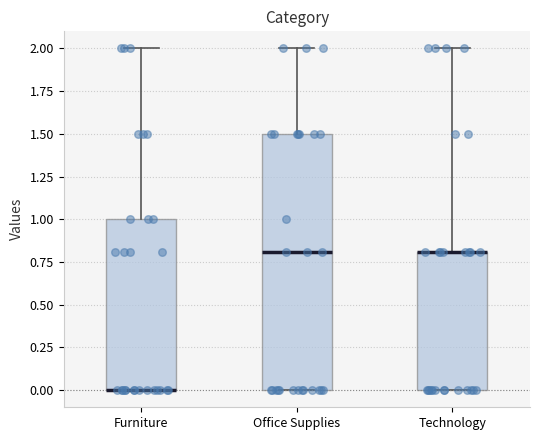

Where does the upper whisker of the box for Furniture end on the y-axis? The values are not printed on the chart, so give them approximately, as read against the axis.

2.0